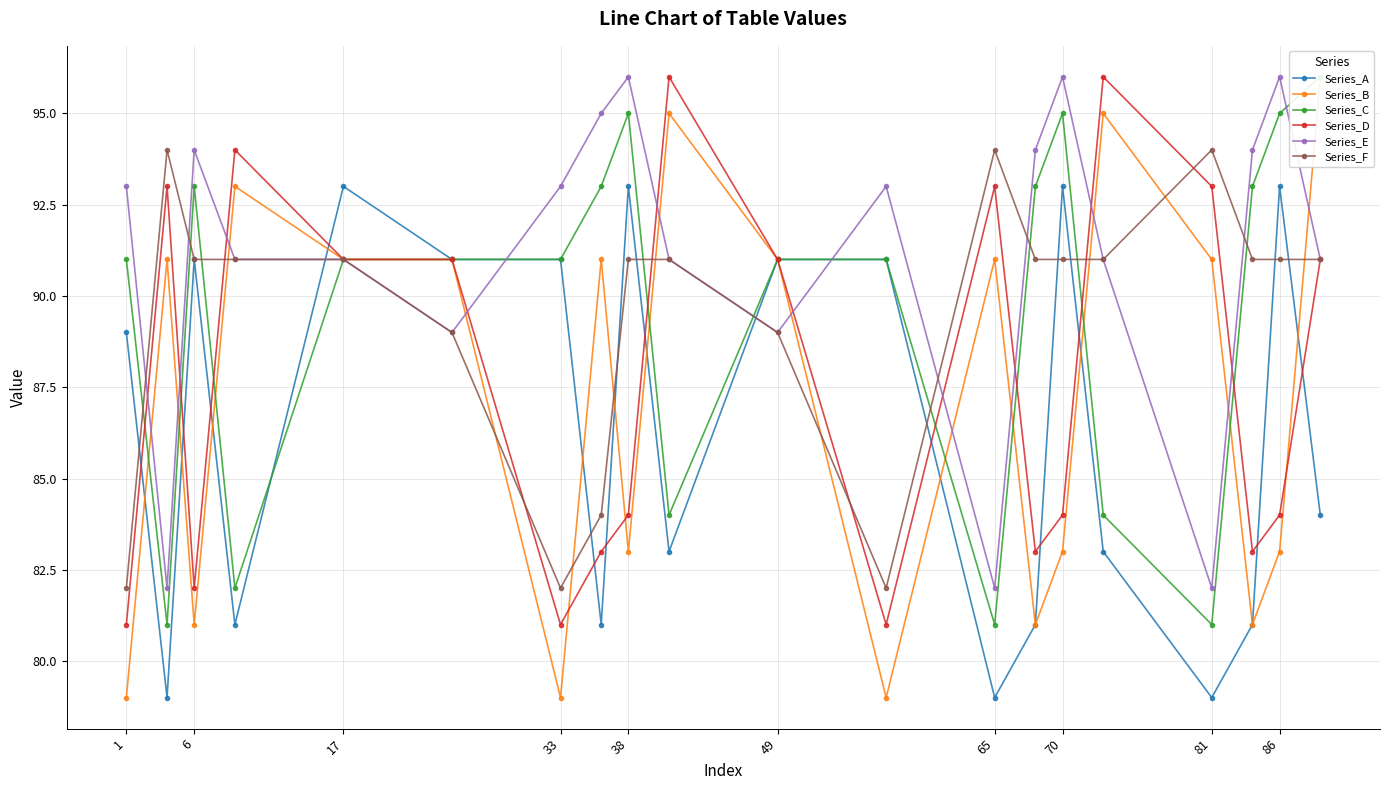

At how many categories does at least one series exceed 82?

20